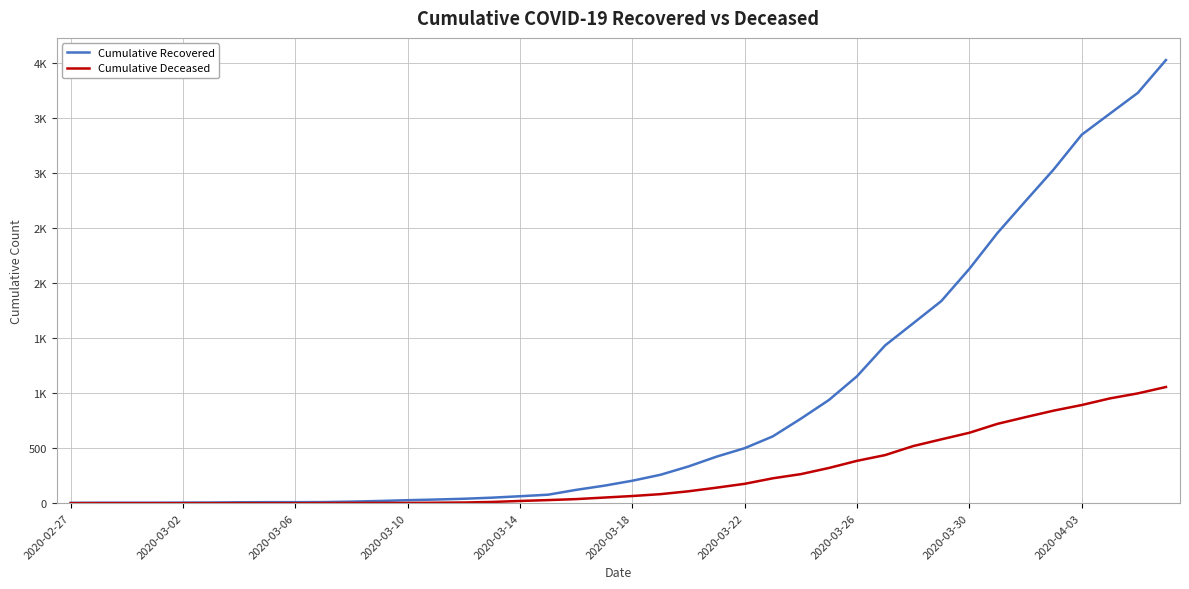

What are all the series names shown in the legend?

Cumulative Recovered, Cumulative Deceased